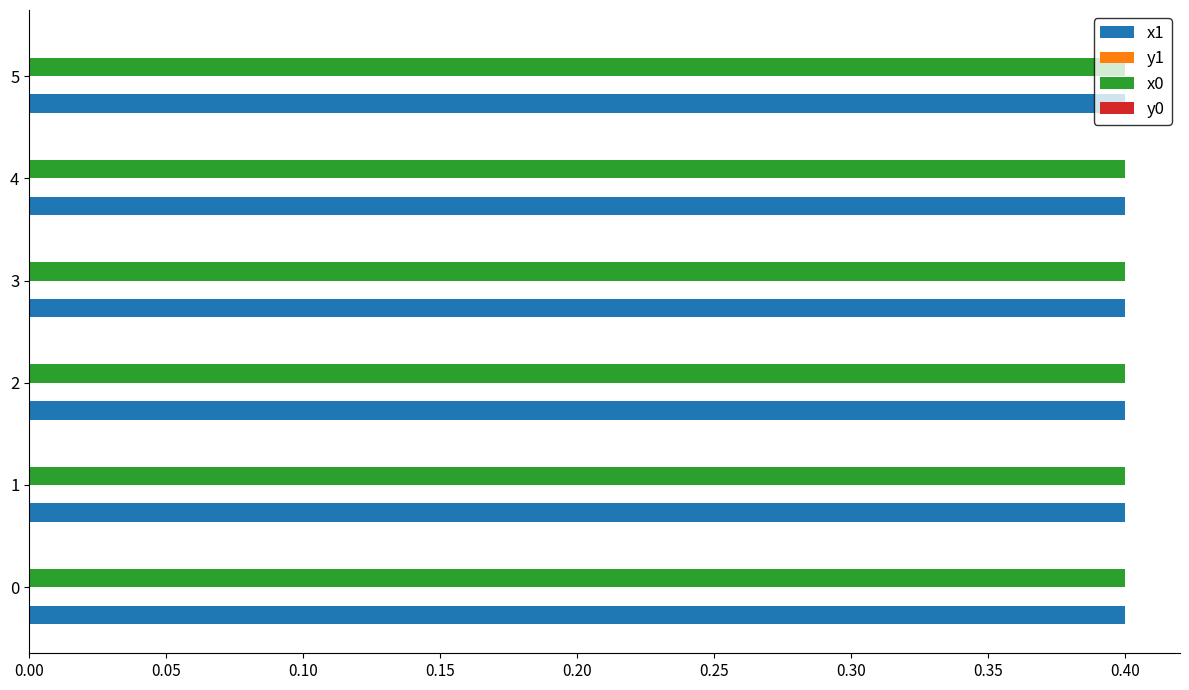

What is the maximum value shown in the chart?

0.4